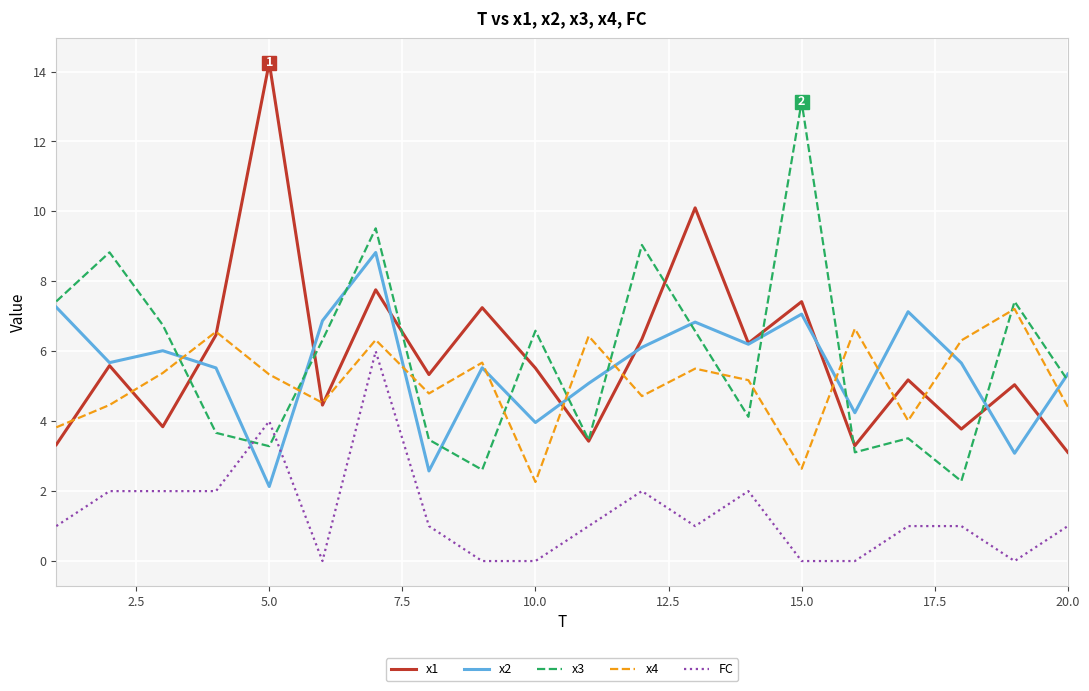

List the series in order of their peak value, highest first.

x1, x3, x2, x4, FC